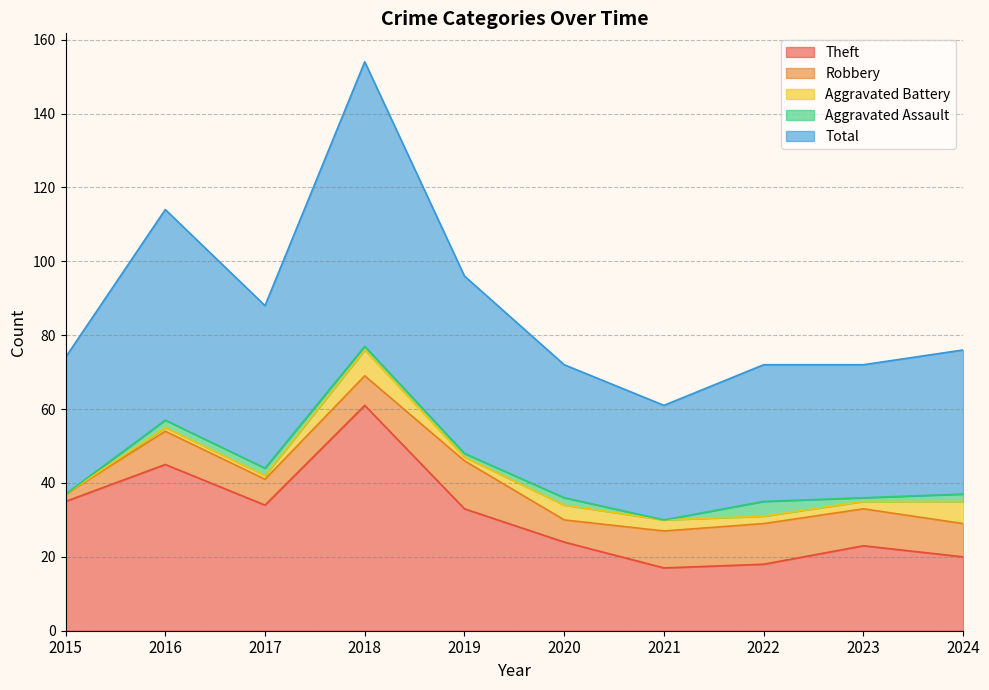

What is the sum of the Theft values at 2019 and 2020?

57